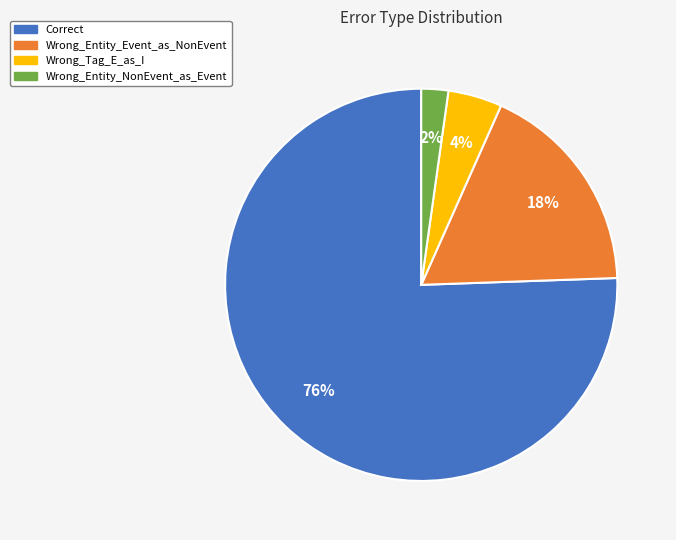

Does any single category account for the majority?

Yes